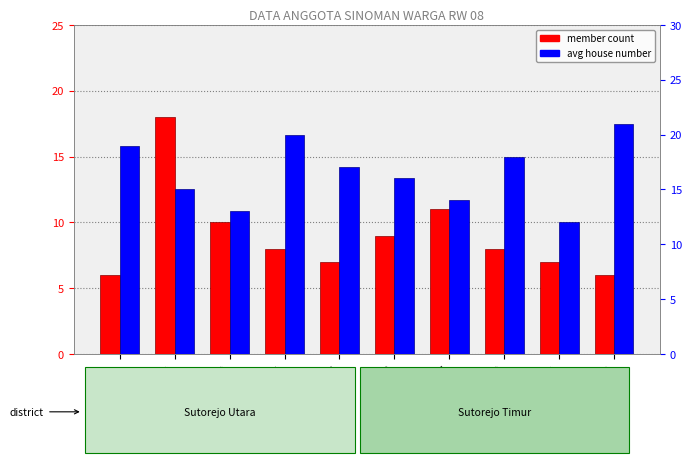

Which category has the lowest value in the member count series?

RT-1